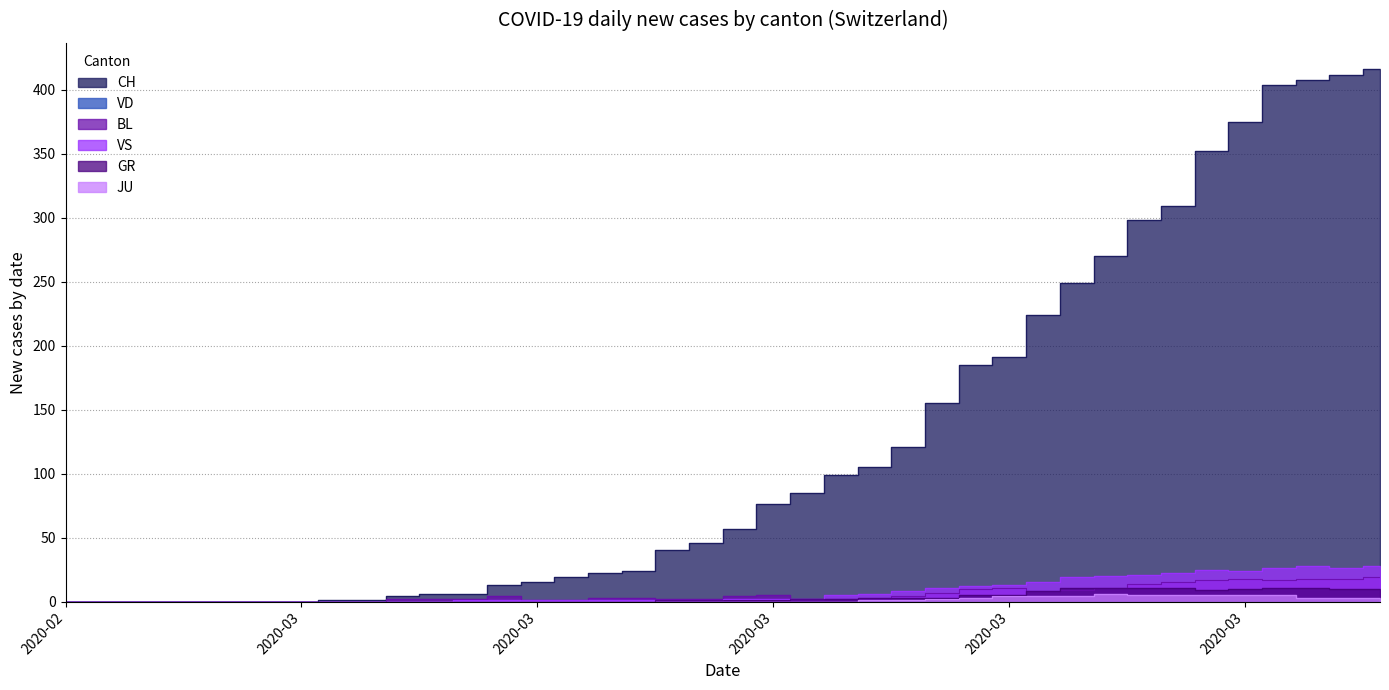

True or false: JU and CH cross at least once.

False